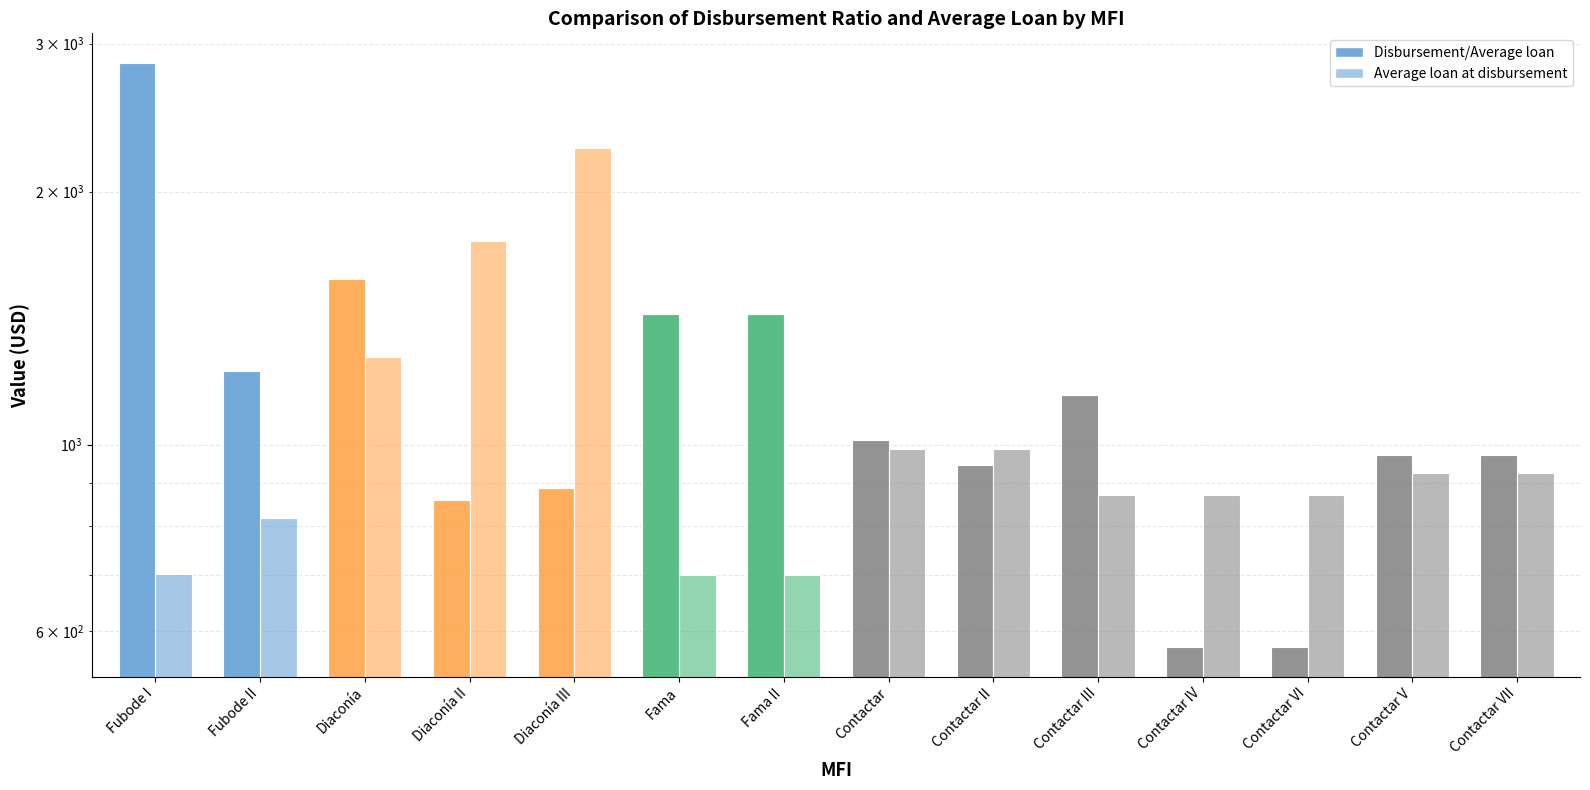

What is the approximate value of Disbursement/Average loan at Fubode I?

2849.0